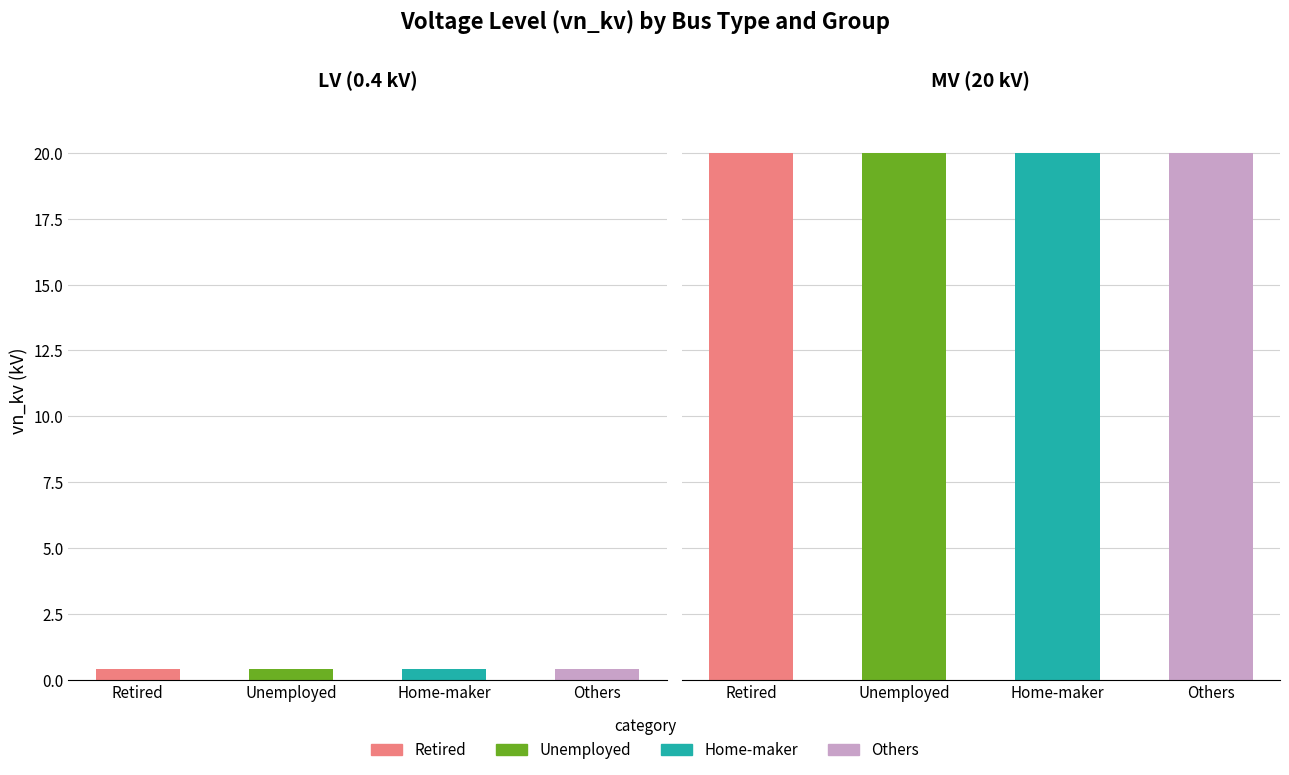

The 20 kV series shows 0 at node_0. True or false?

False